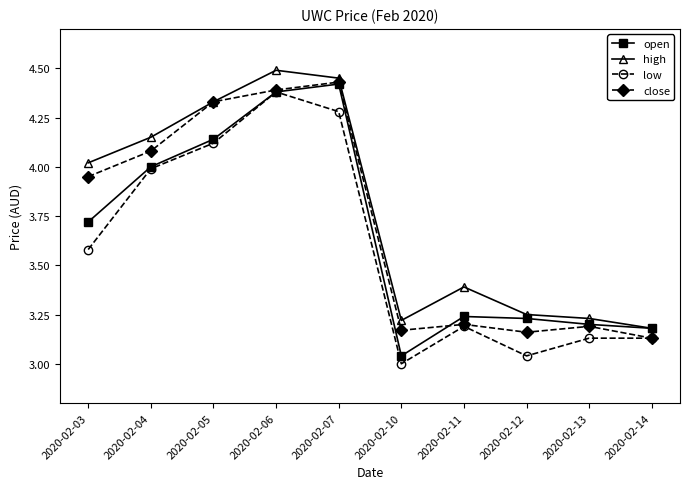

Is the value of high at 2020-02-06 greater than the value of close at 2020-02-06?

Yes